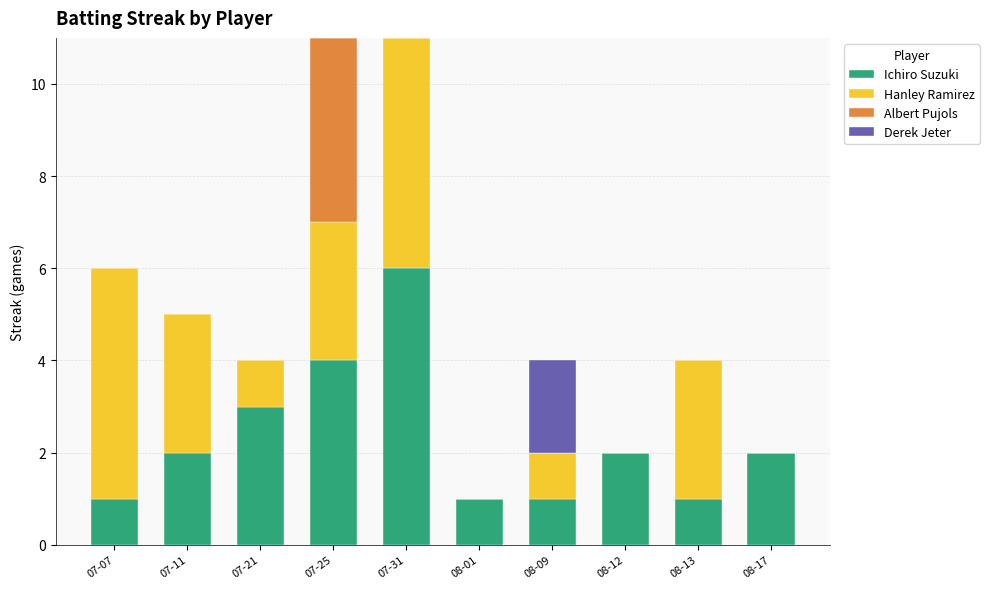

How many distinct data groups are displayed?

4